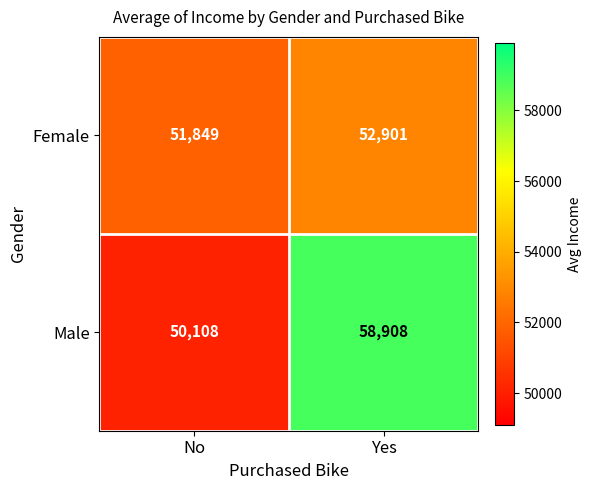

What is the sum of all Female values?

104750